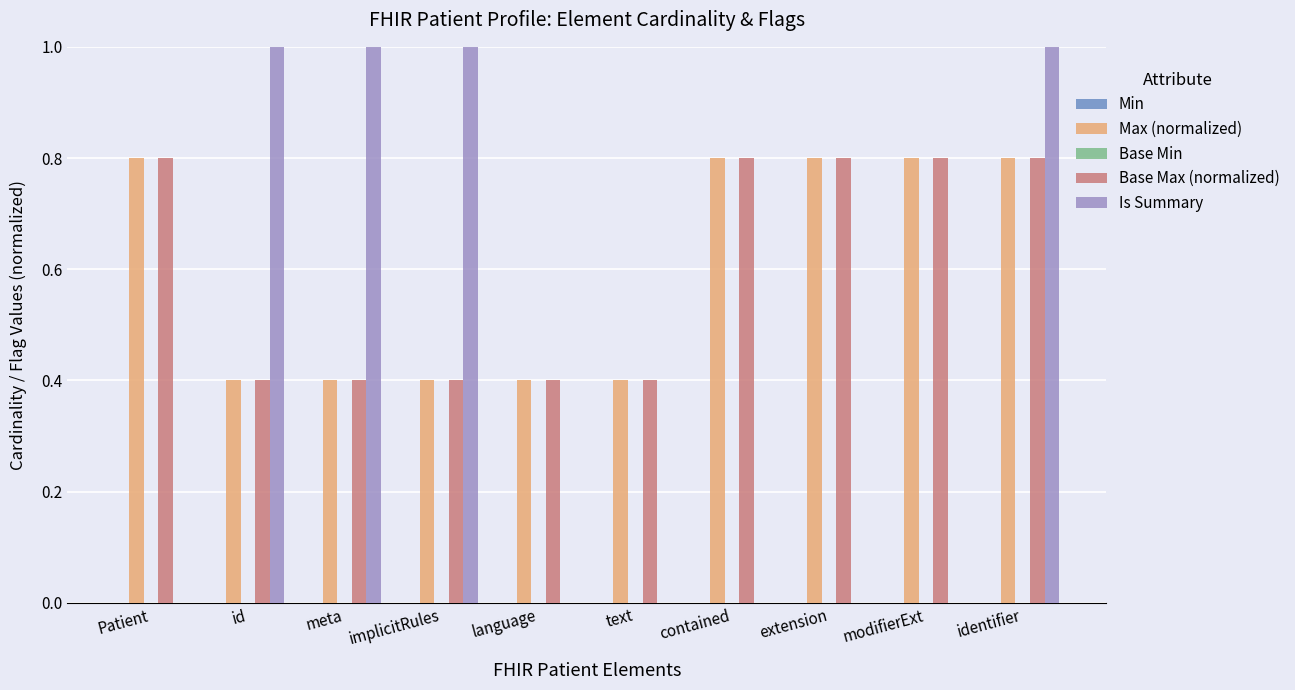

The Max (normalized) series shows 0.4 at meta. True or false?

True